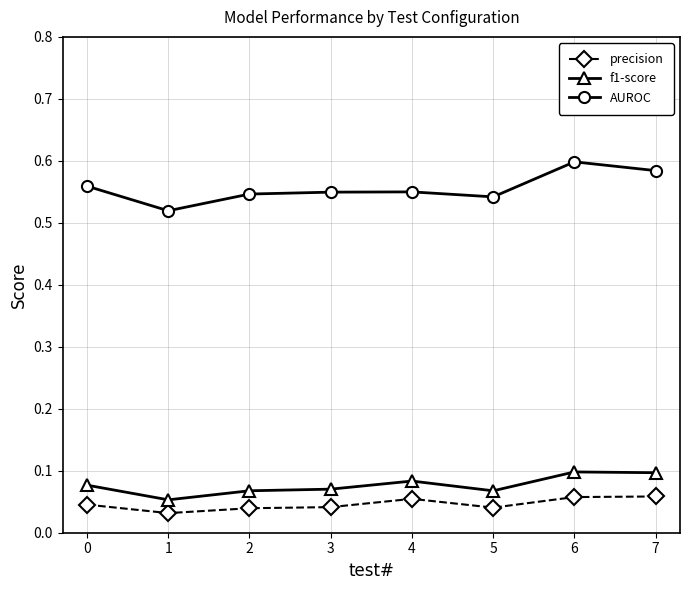

True or false: AUROC has more than 0 interior local peaks.

True